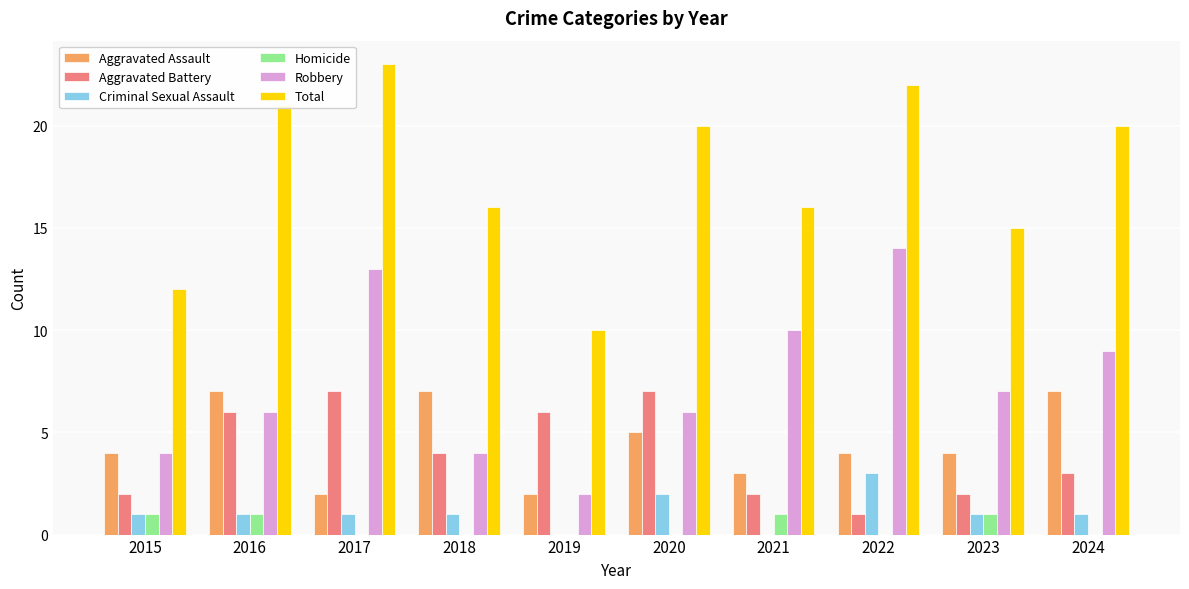

Which series has the widest spread of values?

Total